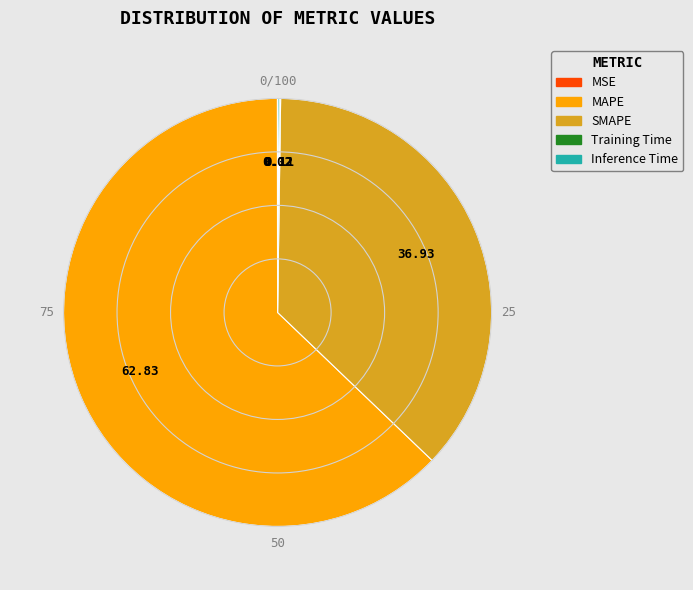

Is there any slice that represents more than half of the pie?

Yes